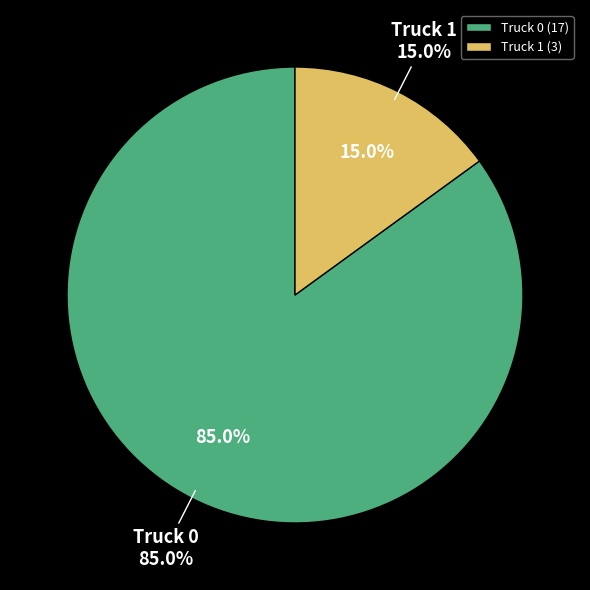

What is the smallest slice in the pie chart?

Truck 1